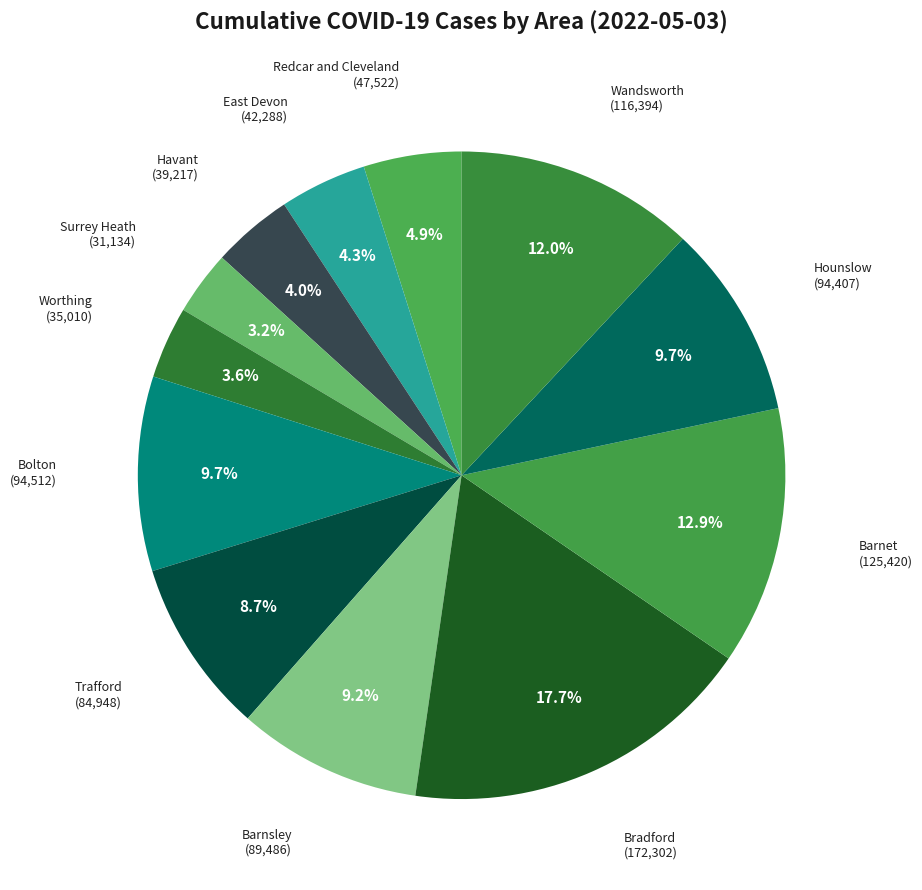

How many segments does this pie chart have?

12